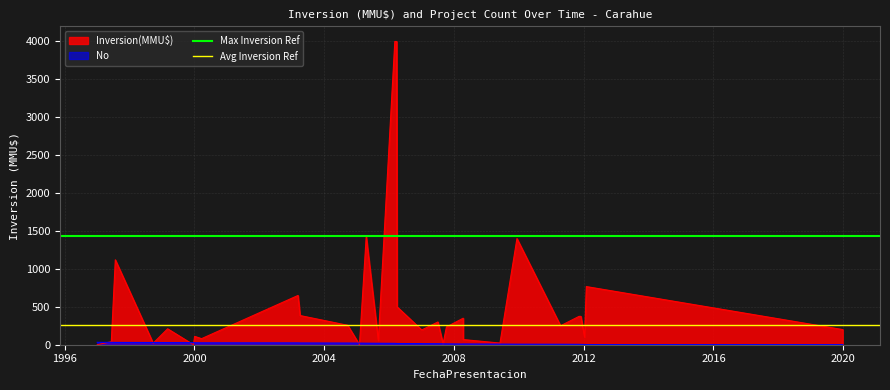

What is the sum of all Avg Inversion Ref values?

512